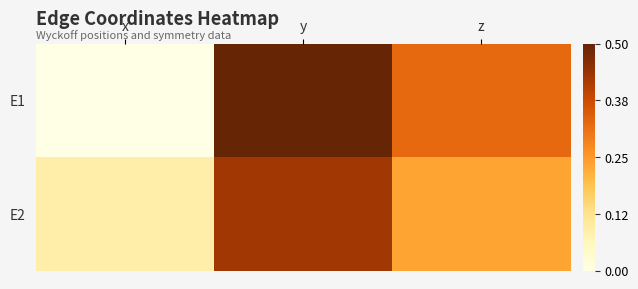

Reading right to left, list all the values displayed in this chart.

E1: z=0.3	y=0.5	x=0.0
E2: z=0.2	y=0.4	x=0.1